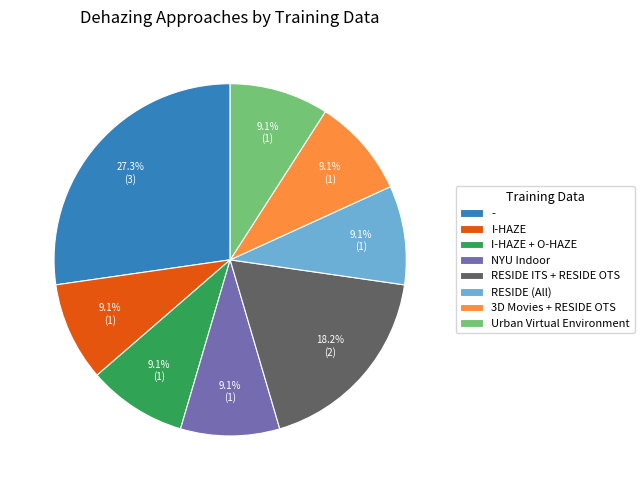

Which category has the biggest portion of the pie?

-